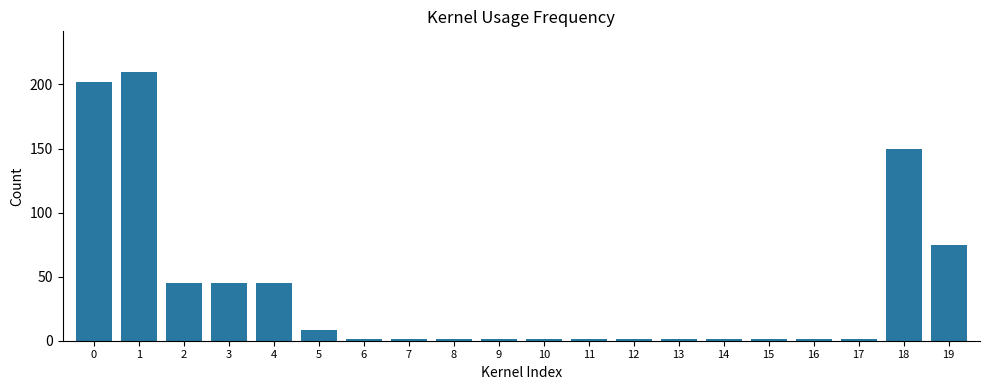

The value at 19 is 104.4. True or false?

False